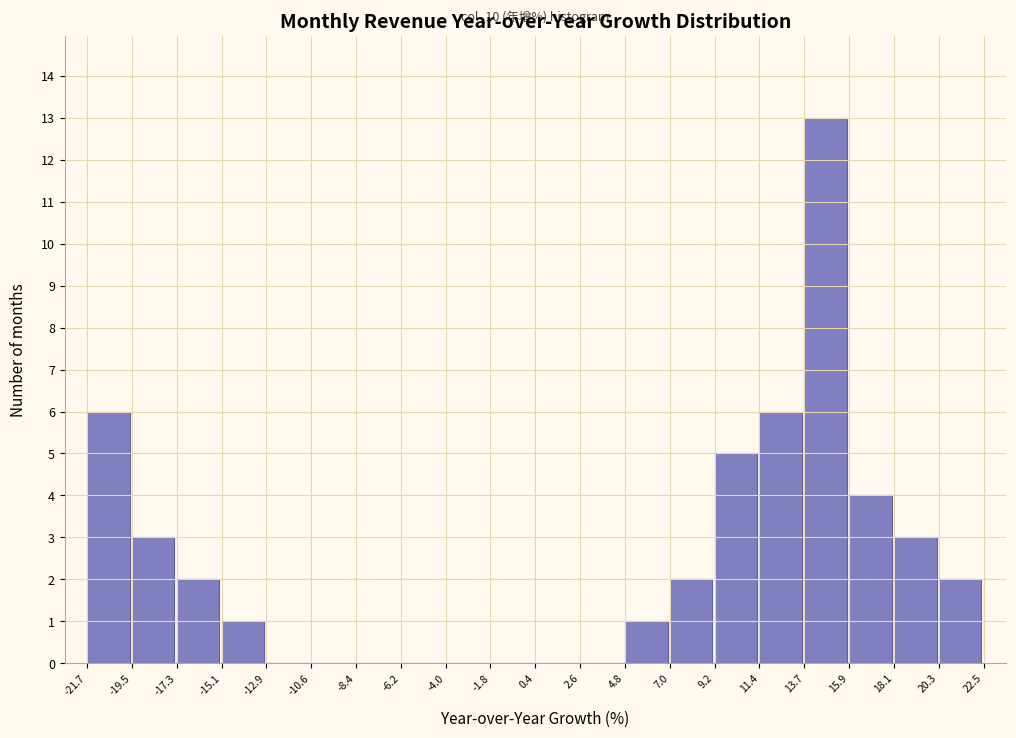

Over which range of the x-axis is the bar tallest?

13.7 to 15.9